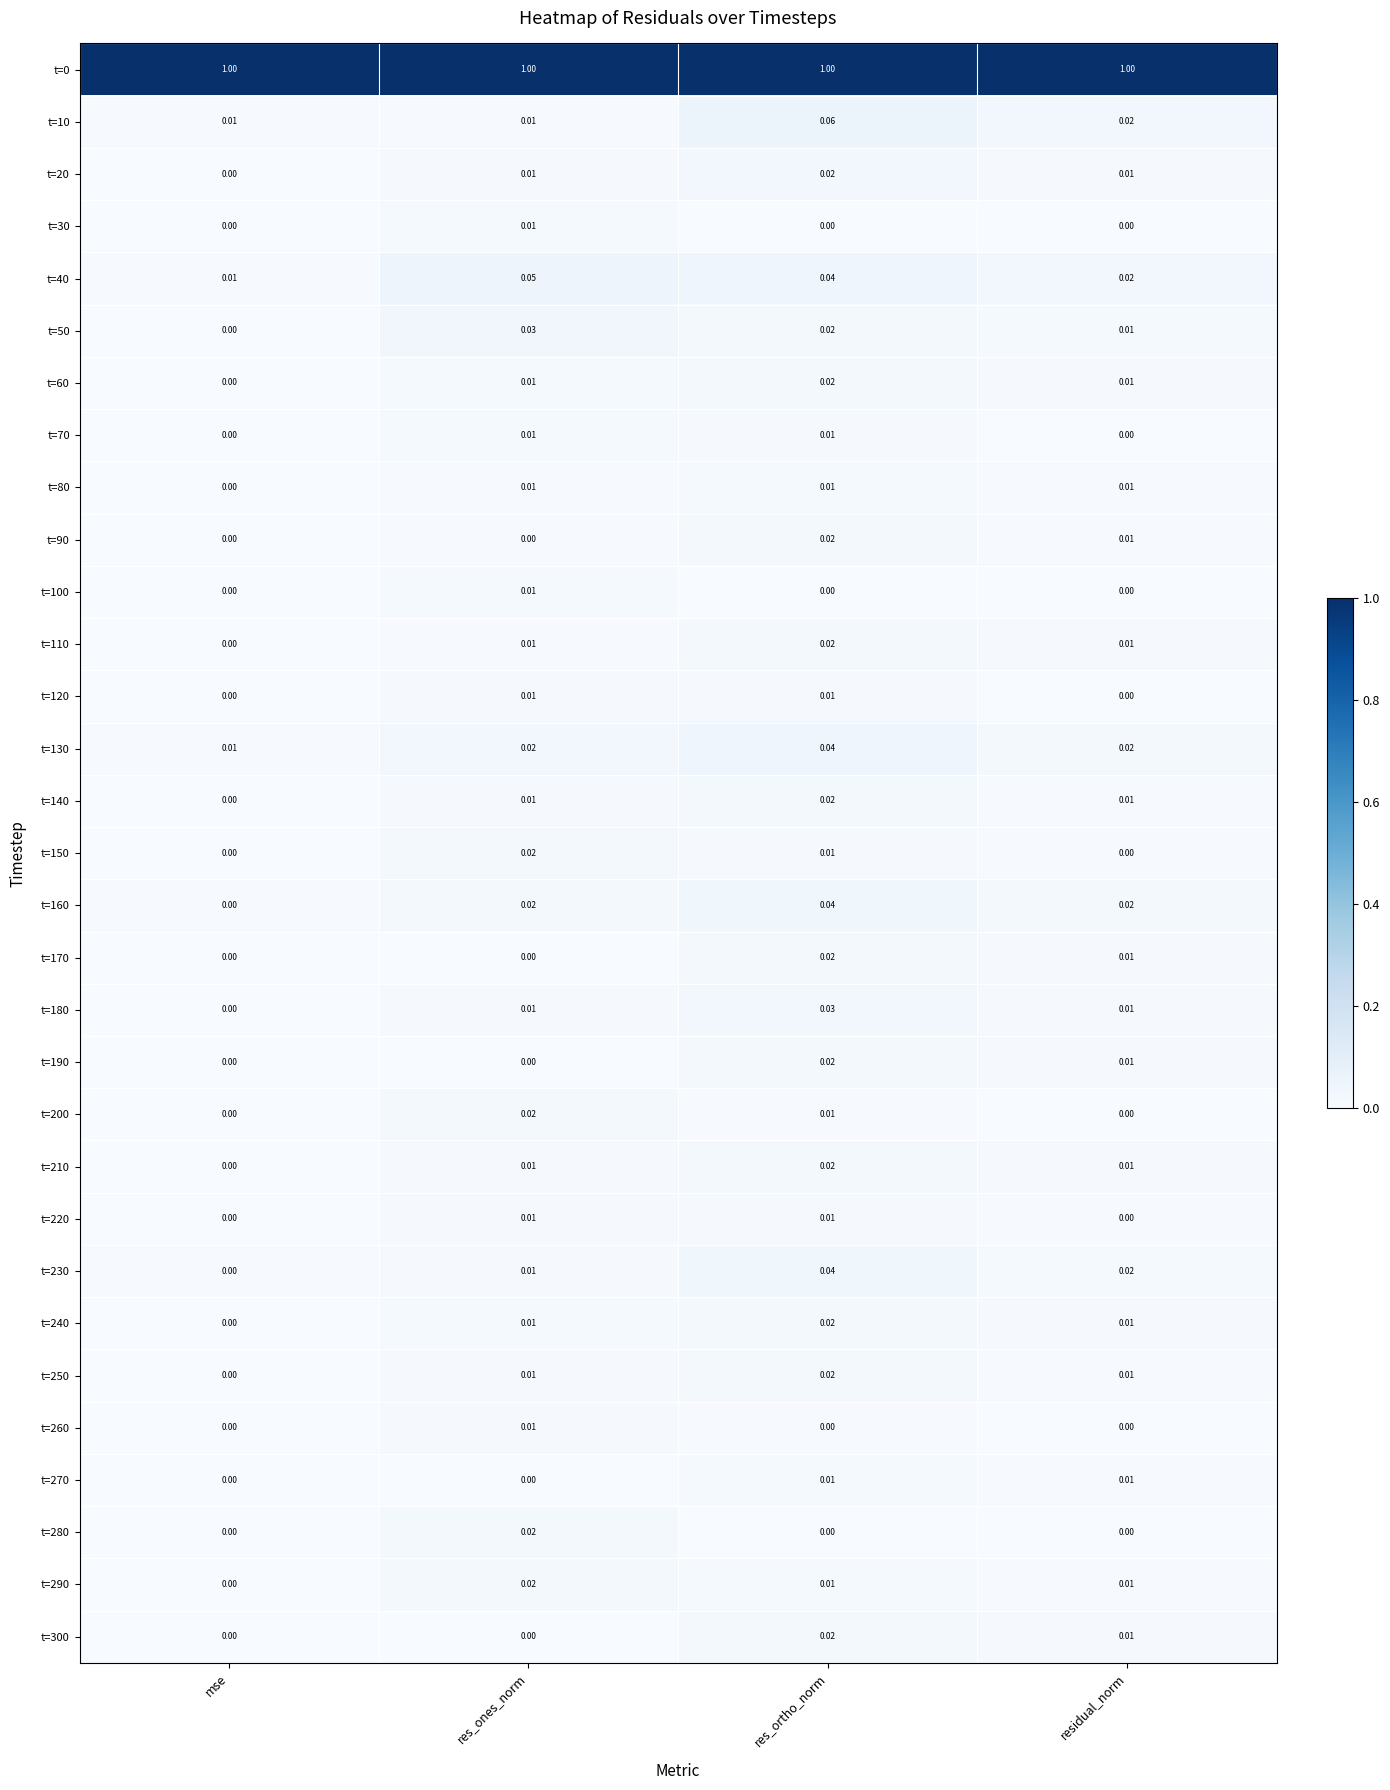

Where is t=160 nearest to the value 0?

mse